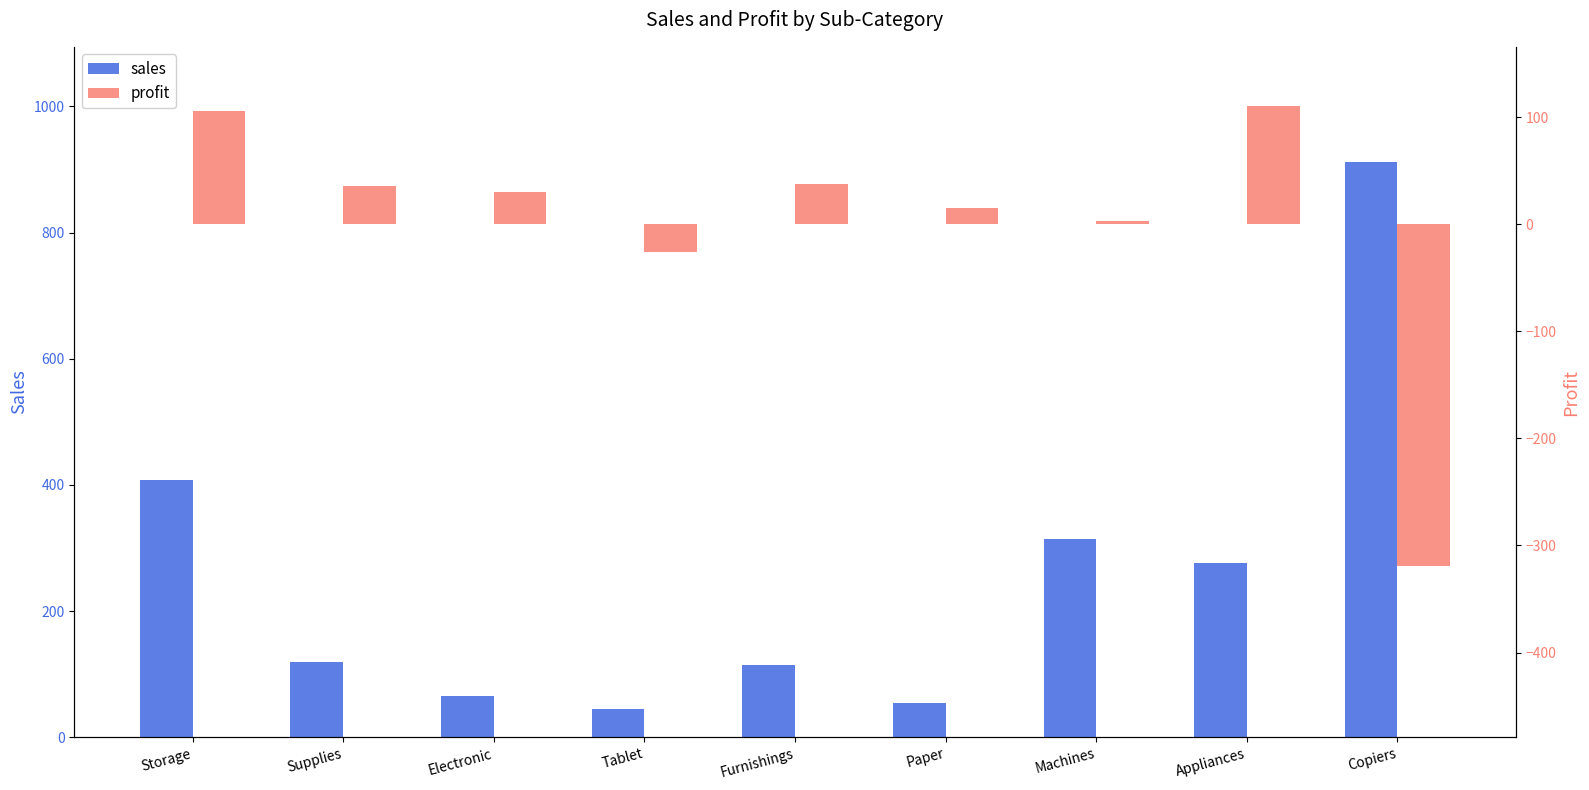

How many groups of bars are there?

9